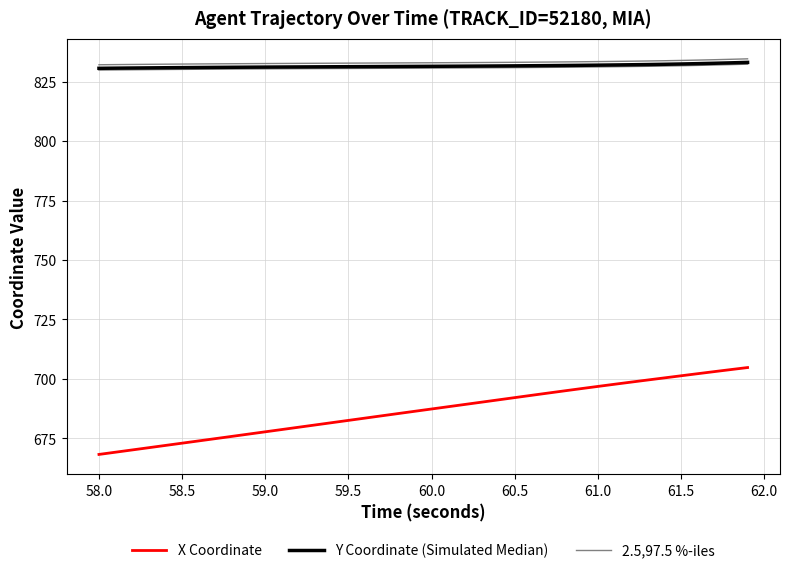

Which series has the widest spread of values?

X Coordinate